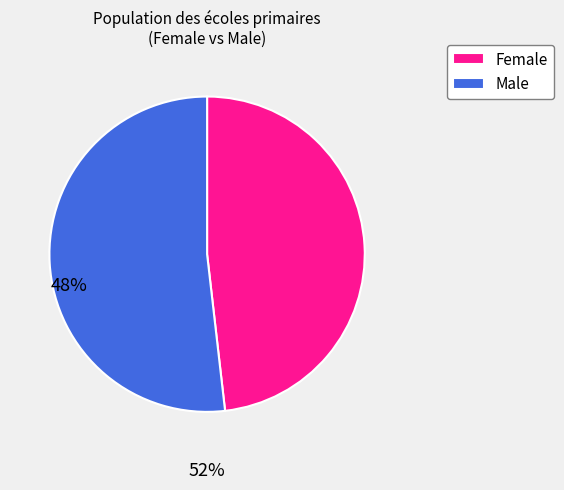

Approximately how many times larger is the value at Male compared to Female?

1.1